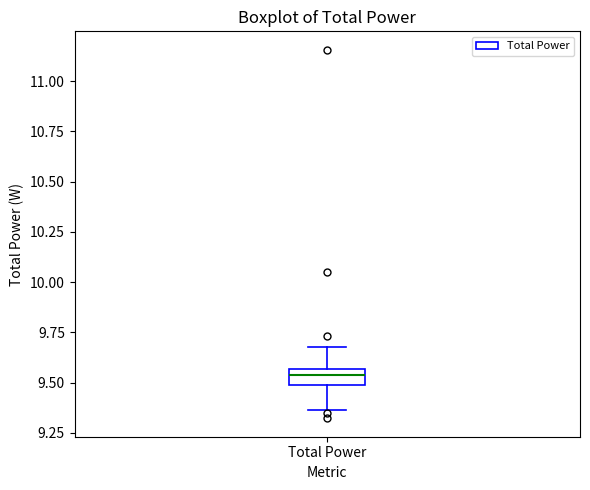

Read this box plot against the y-axis: the position of the median line, the range covered by the box, and the ends of both whiskers. The values are not printed on the chart, so give them approximately, as read against the axis.

median 9.55 (inside the box), box 9.50 to 9.55, whiskers 9.35 to 9.65